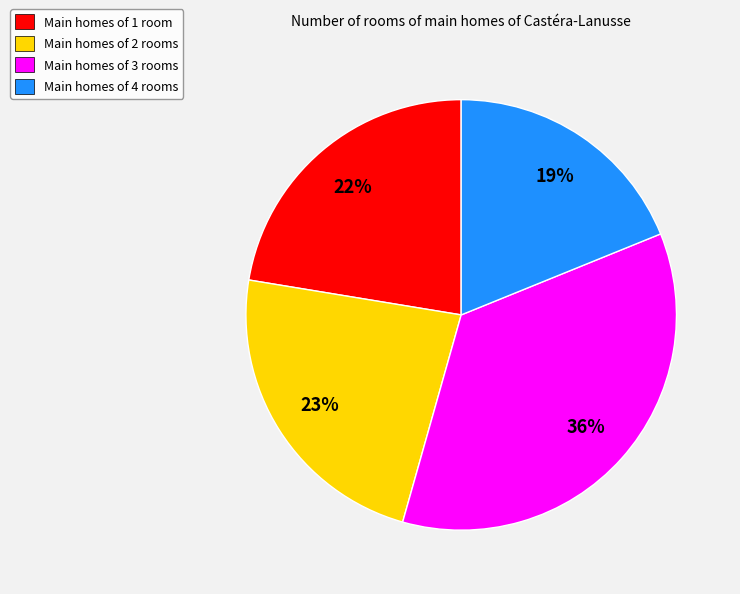

True or false: Main homes of 1 room accounts for 28% of the total.

False